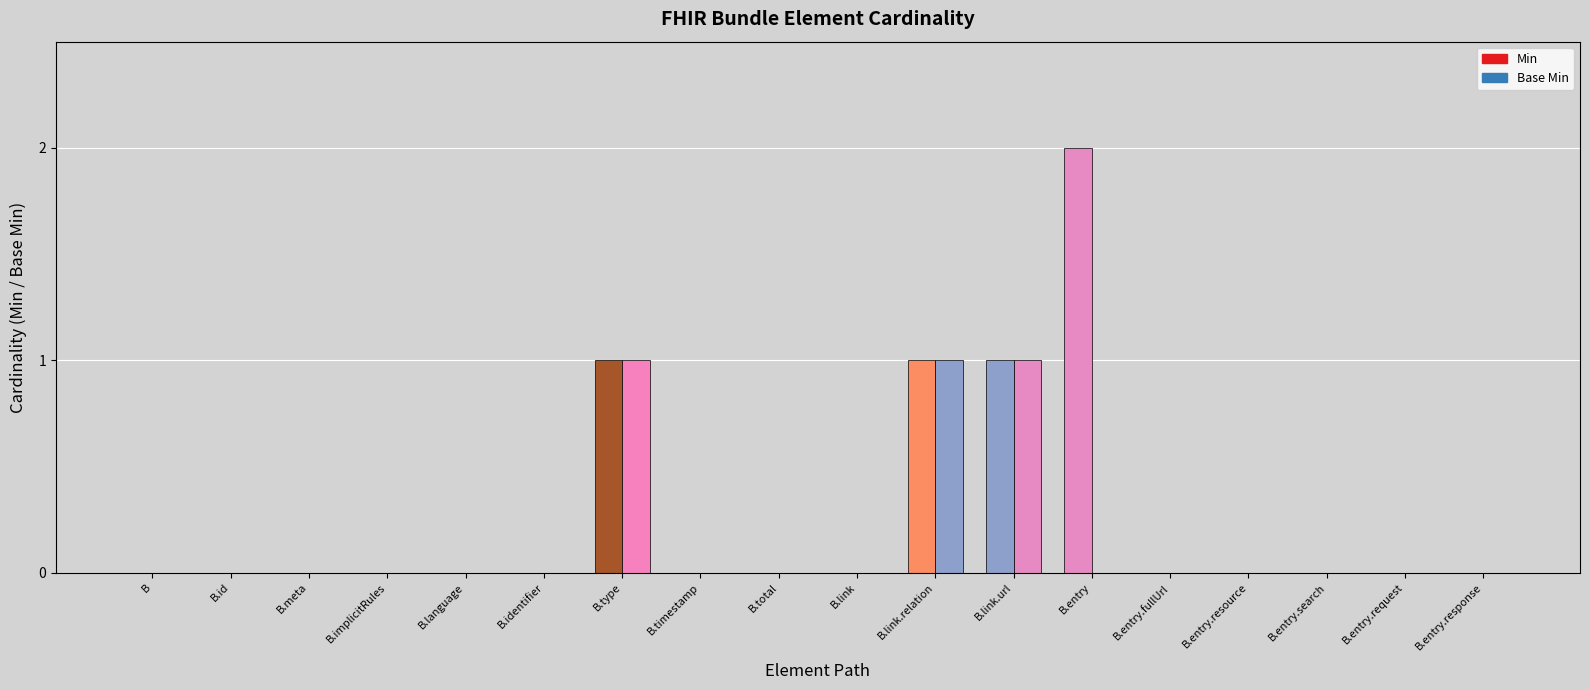

How many distinct data groups are displayed?

2